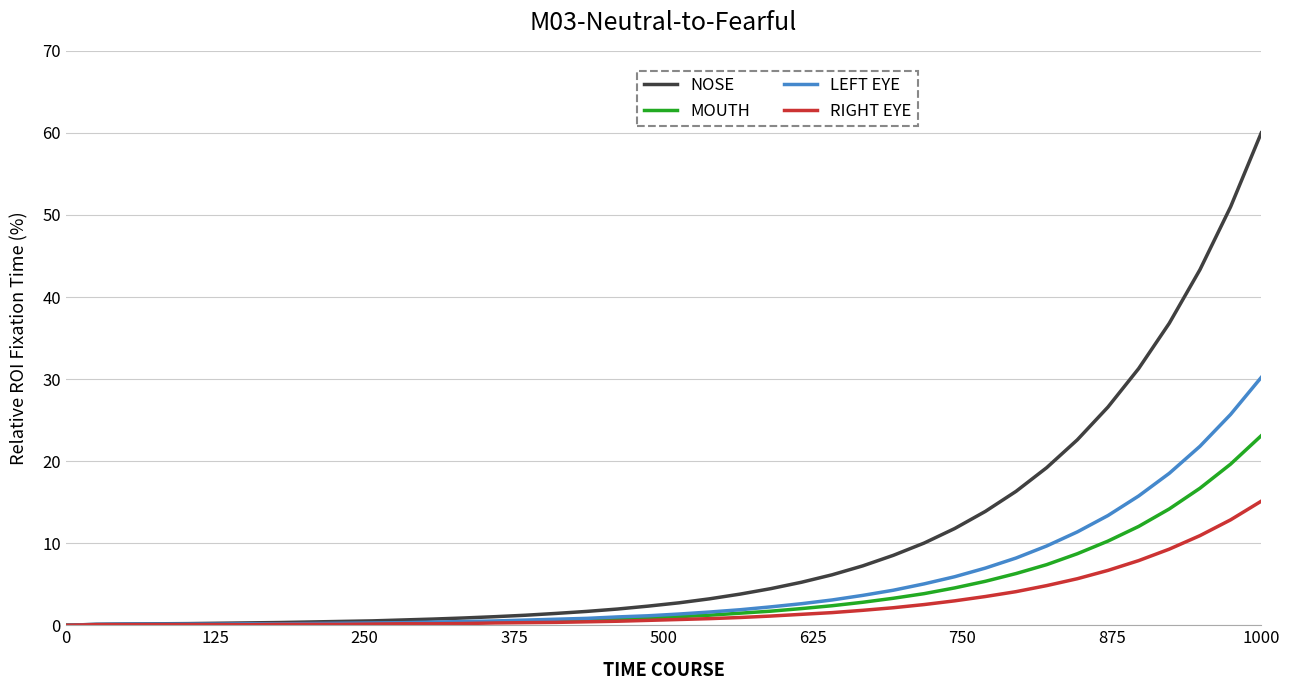

What is the sum of all NOSE values?

399.0